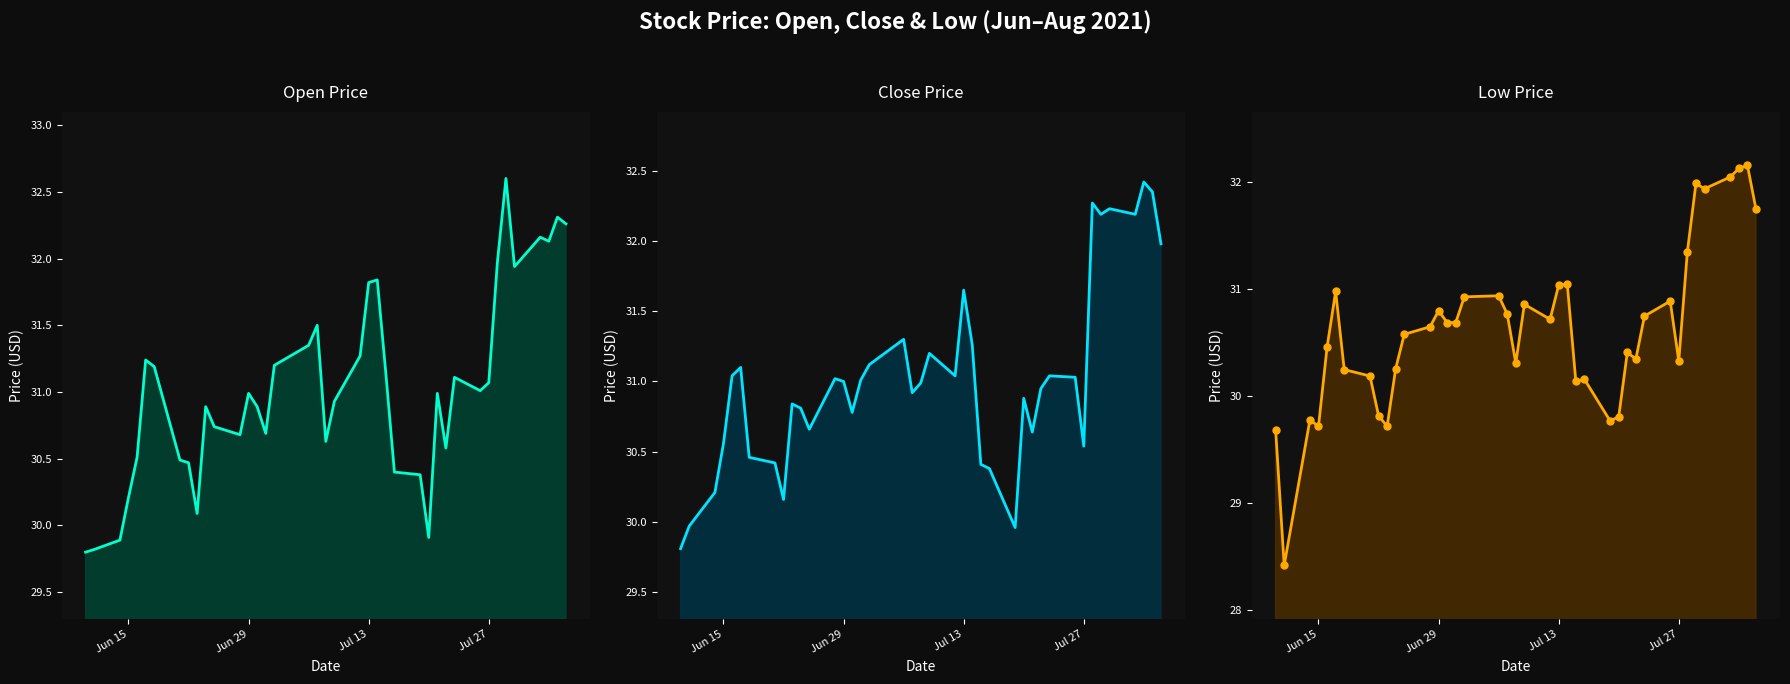

Is the value of low at 36 greater than the value of low pts at 7?

Yes